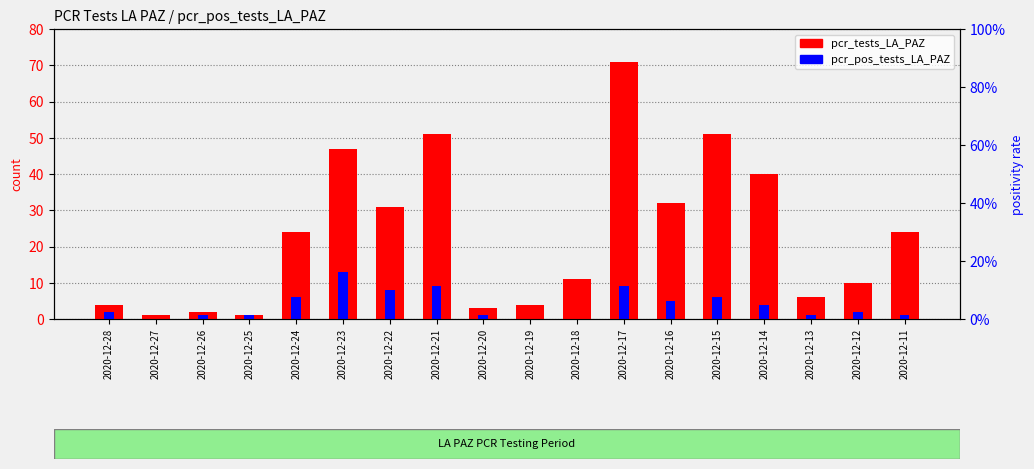

Which series changed the most between 2020-12-24 and 2020-12-11?

pcr_pos_tests_LA_PAZ